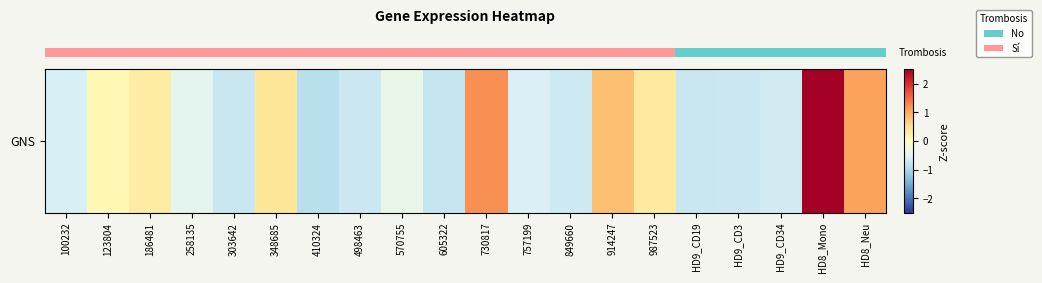

At which category does the chart reach its minimum across all series?

410324